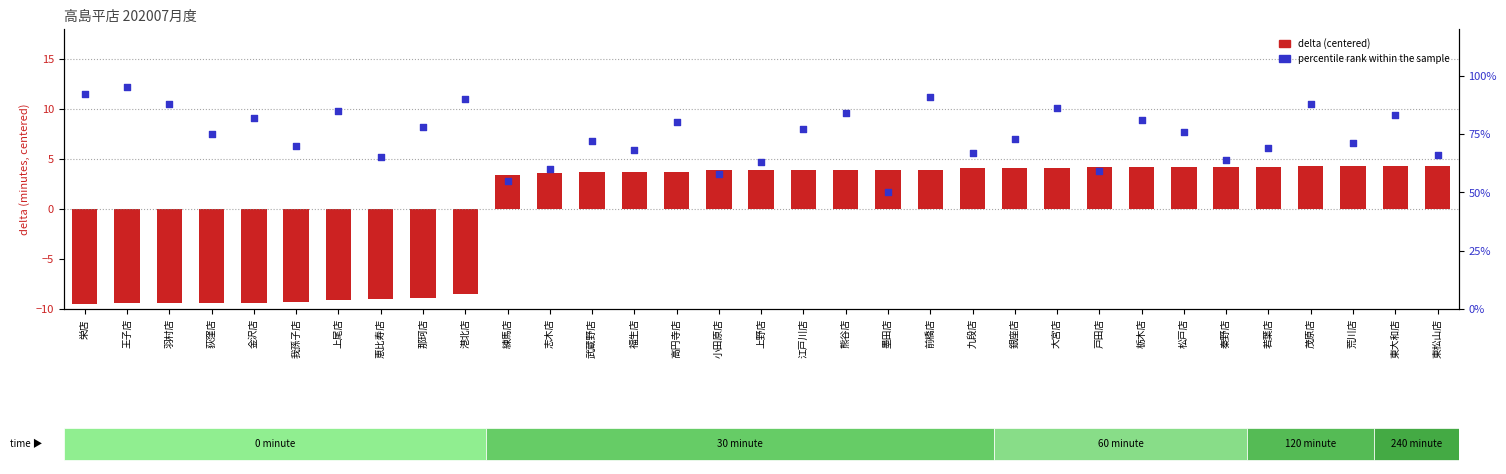

What is the total value across all series at 戸田店?

63.2